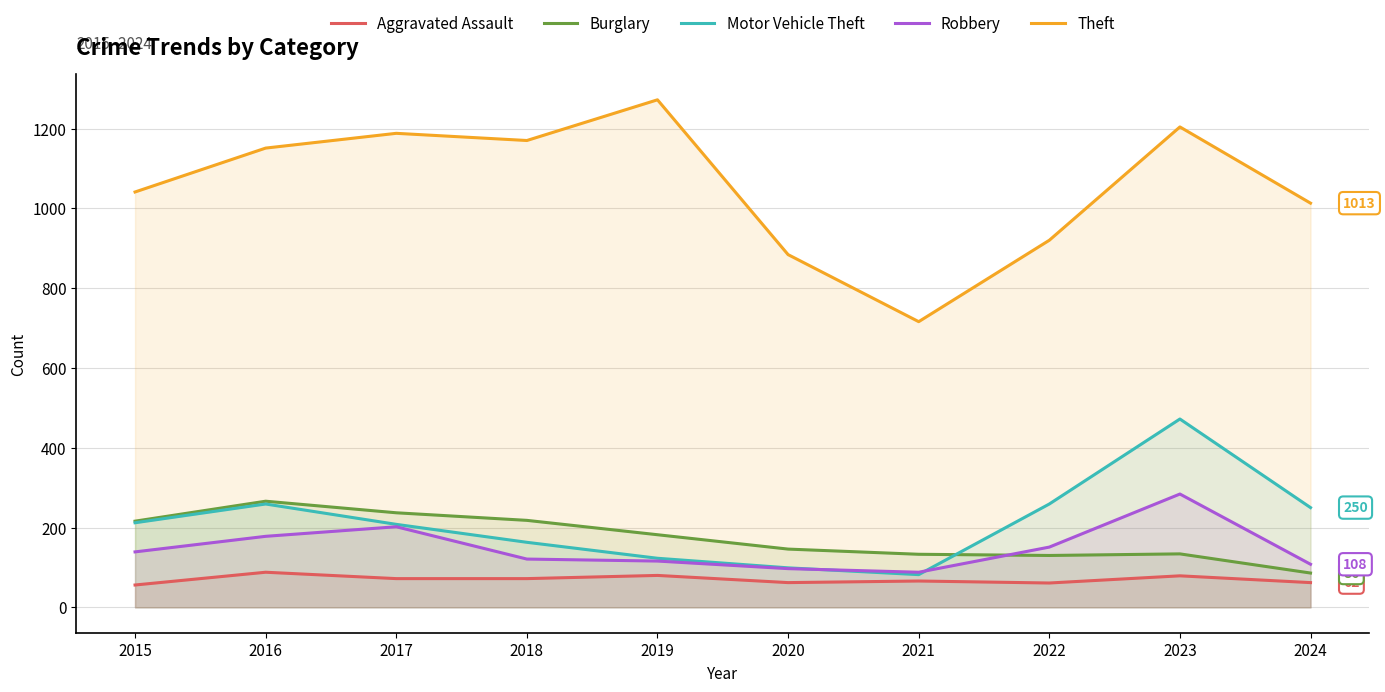

True or false: Motor Vehicle Theft and Burglary cross at least once.

True